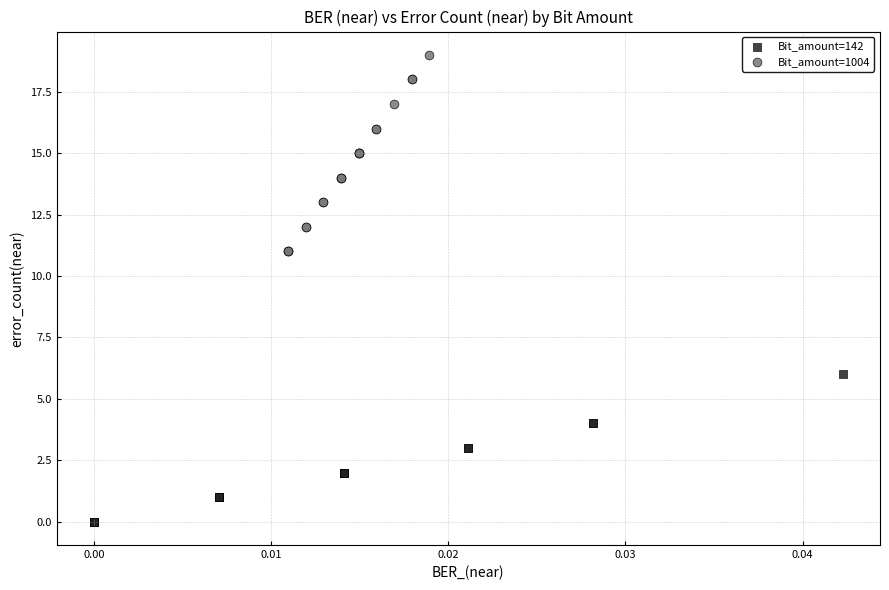

Which series has the largest Y range (max minus min)?

Bit_amount=1004